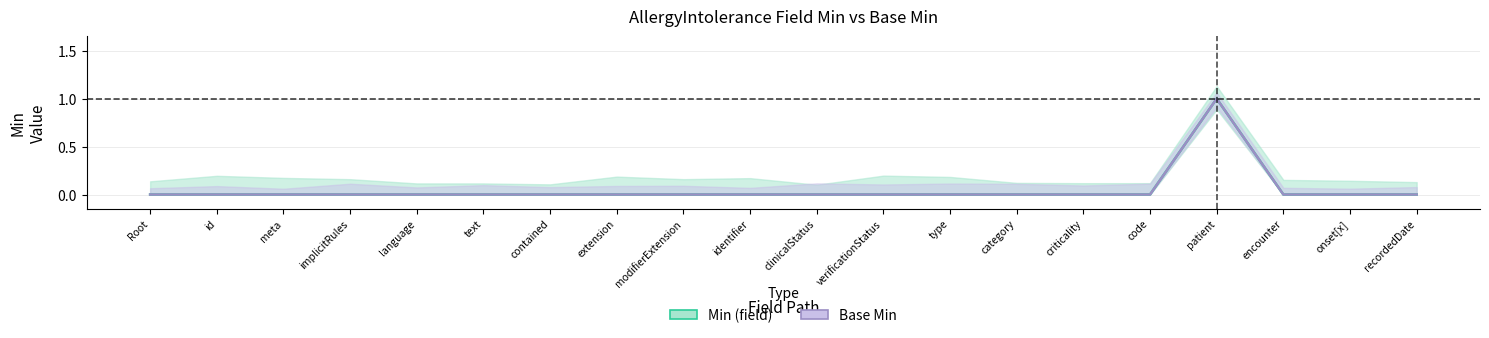

How many data points does each series have?

20